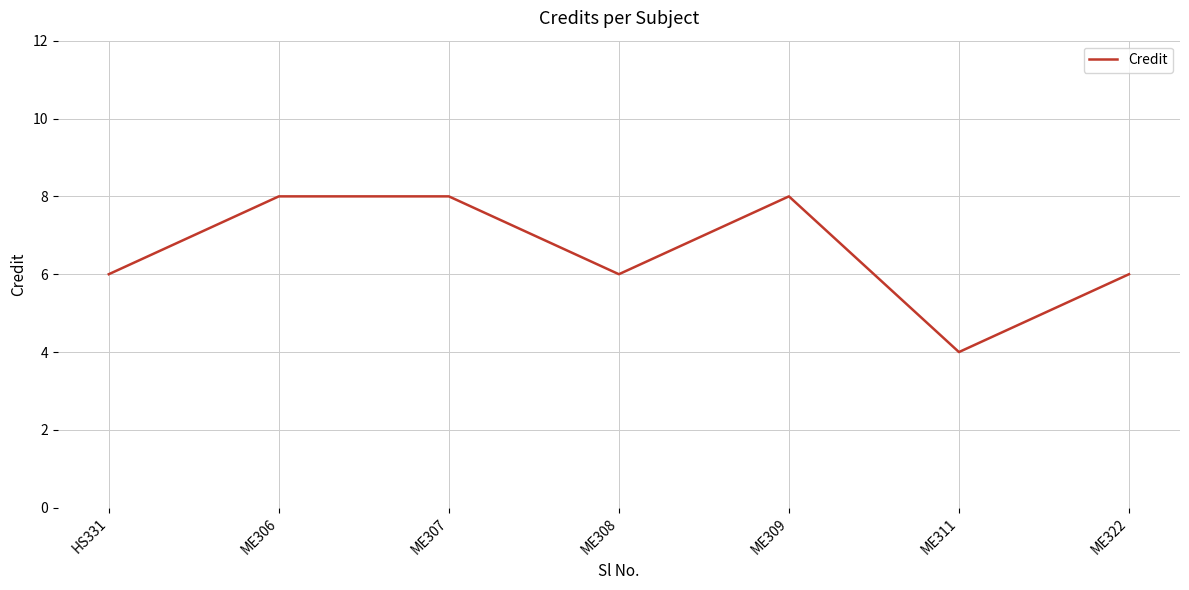

What is the difference between the values at ME311 and HS331?

2